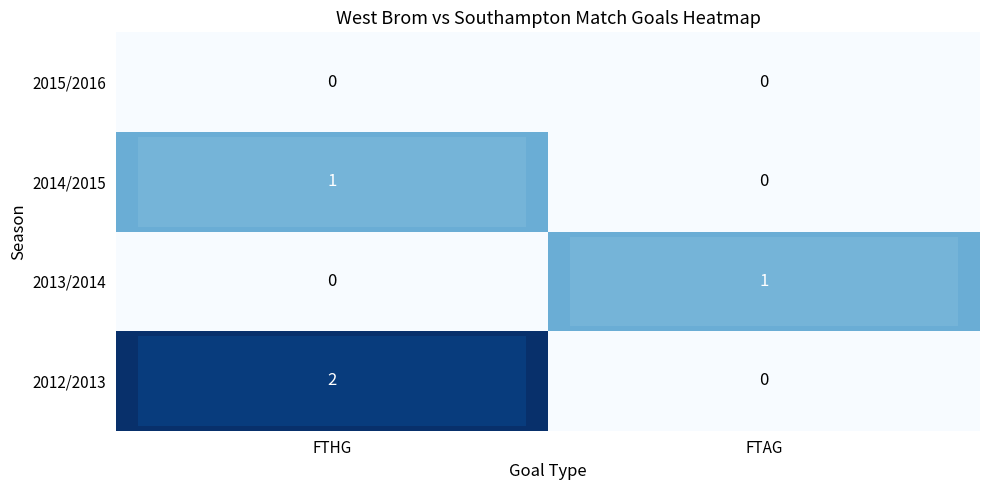

Which series has the largest total across all categories?

2012/2013